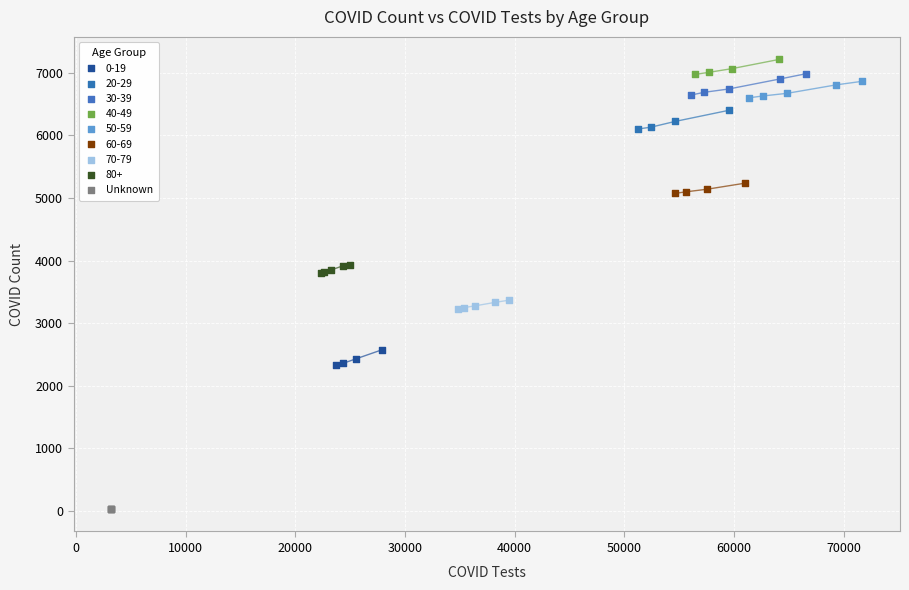

Which series reaches the minimum Y coordinate?

Unknown